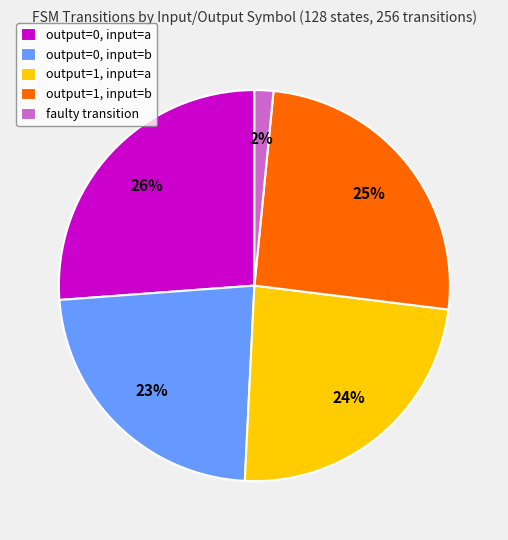

Combined, do output=0, input=a and output=0, input=b account for over 50%?

No